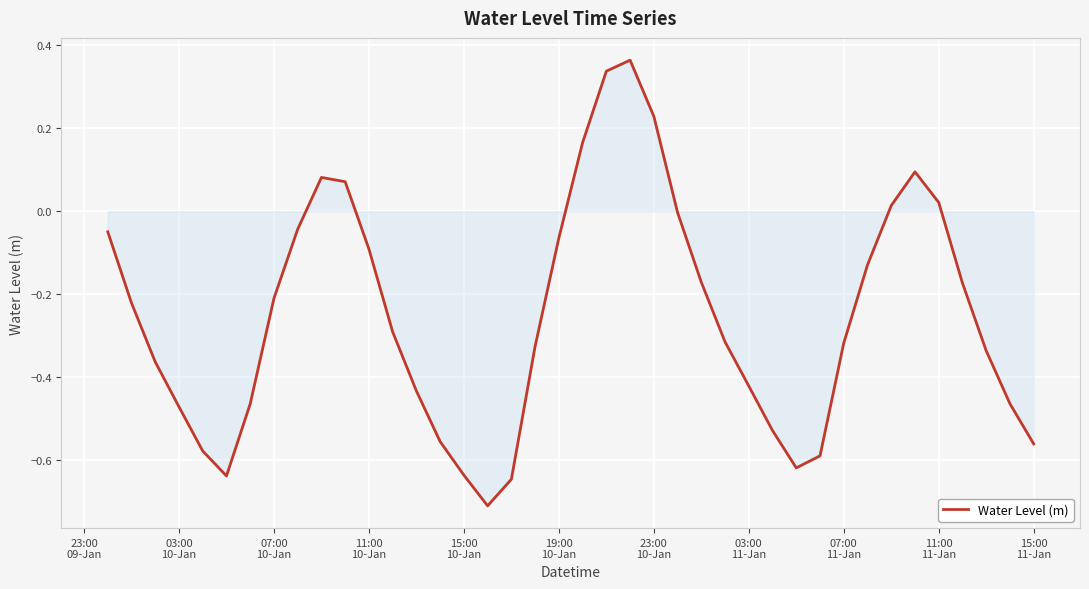

What is the difference between the maximum and minimum values?

1.1